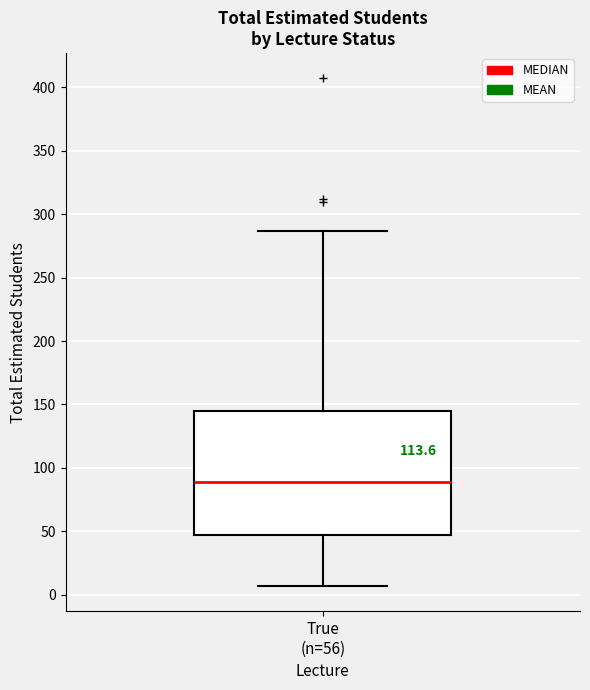

Where is the lower edge of the box for True (n=56) on the y-axis? The values are not printed on the chart, so give them approximately, as read against the axis.

45